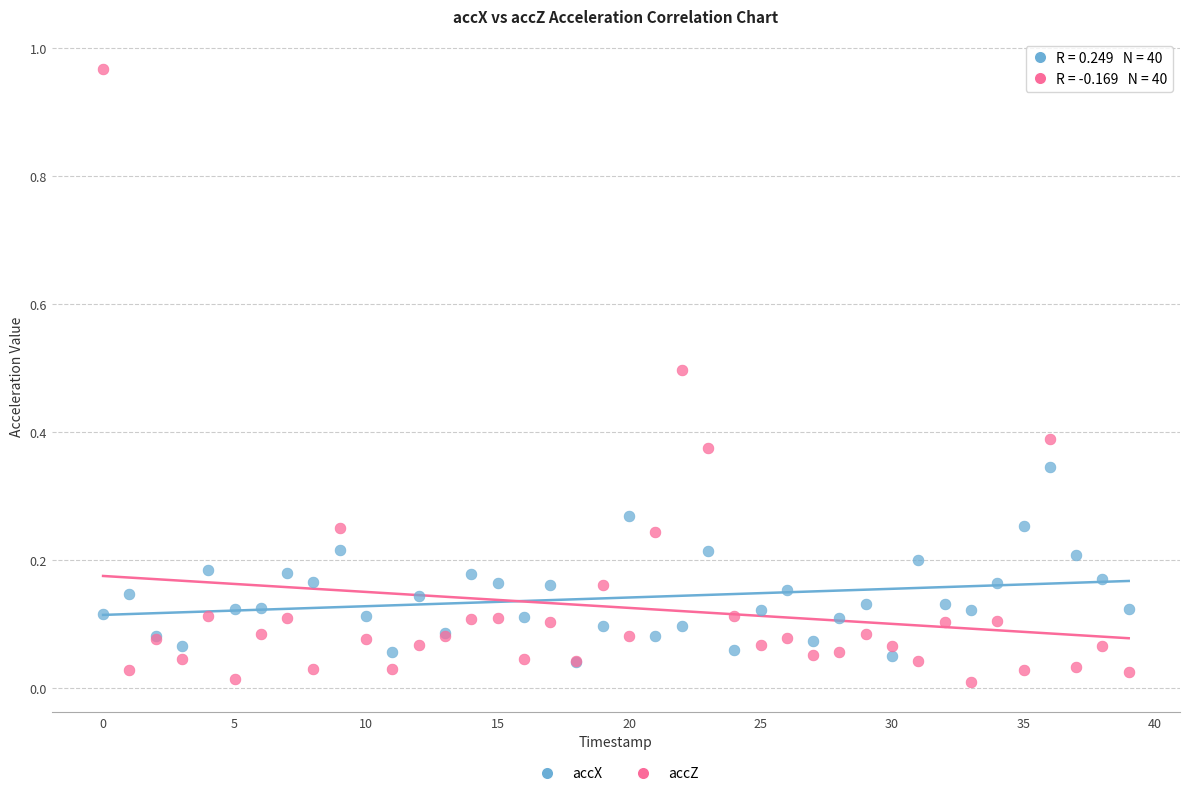

What are all the series names shown in the legend?

accX, accZ